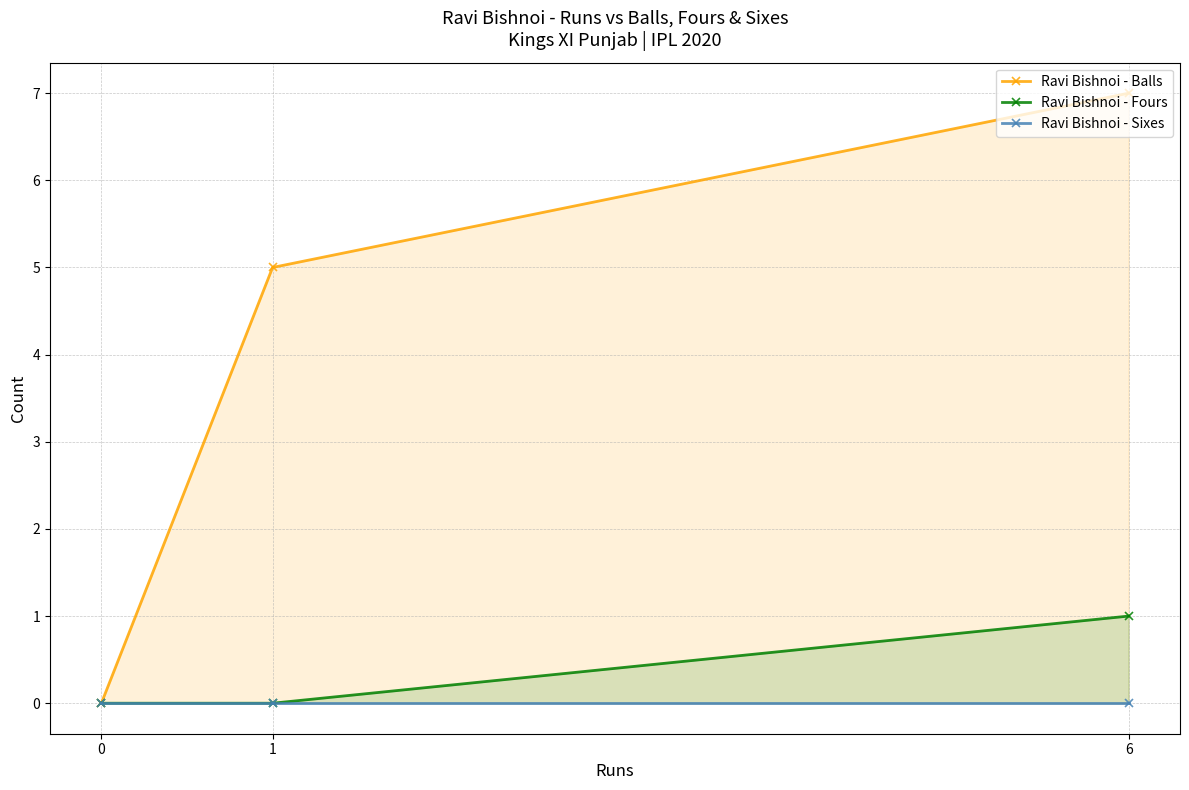

Reading left to right, what are all the values shown in this chart?

Ravi Bishnoi - Balls: 6=7	1=5	0=0
Ravi Bishnoi - Fours: 6=1	1=0	0=0
Ravi Bishnoi - Sixes: 6=0	1=0	0=0